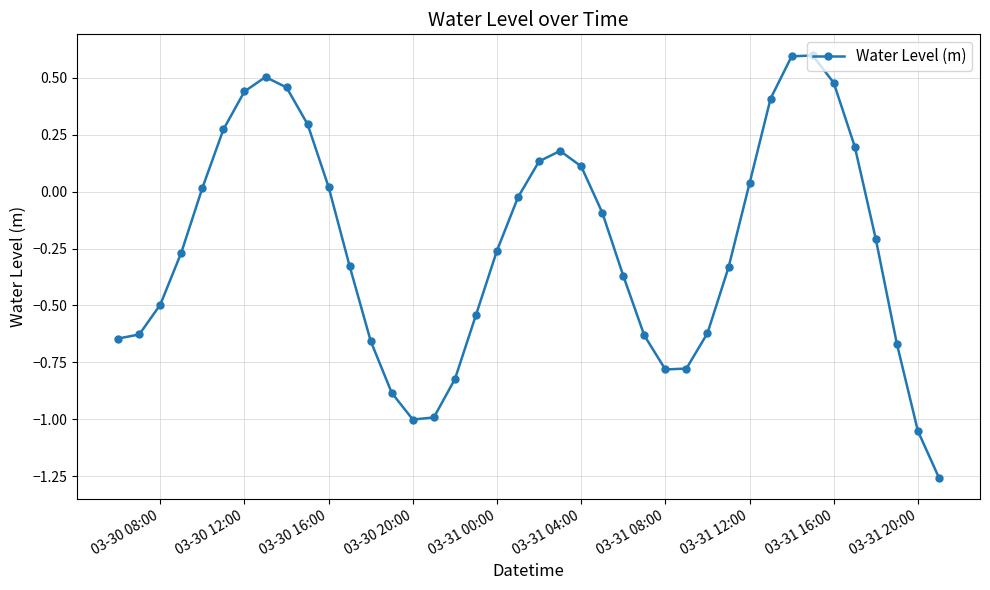

How many categories are shown in the chart?

40